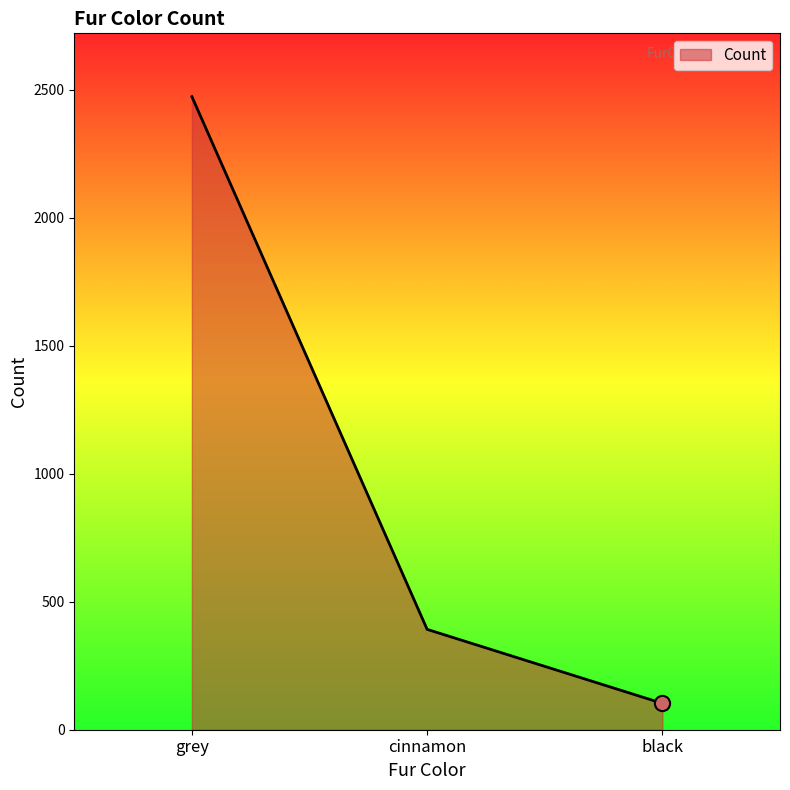

Approximately how many times larger is the value at cinnamon compared to grey?

0.2